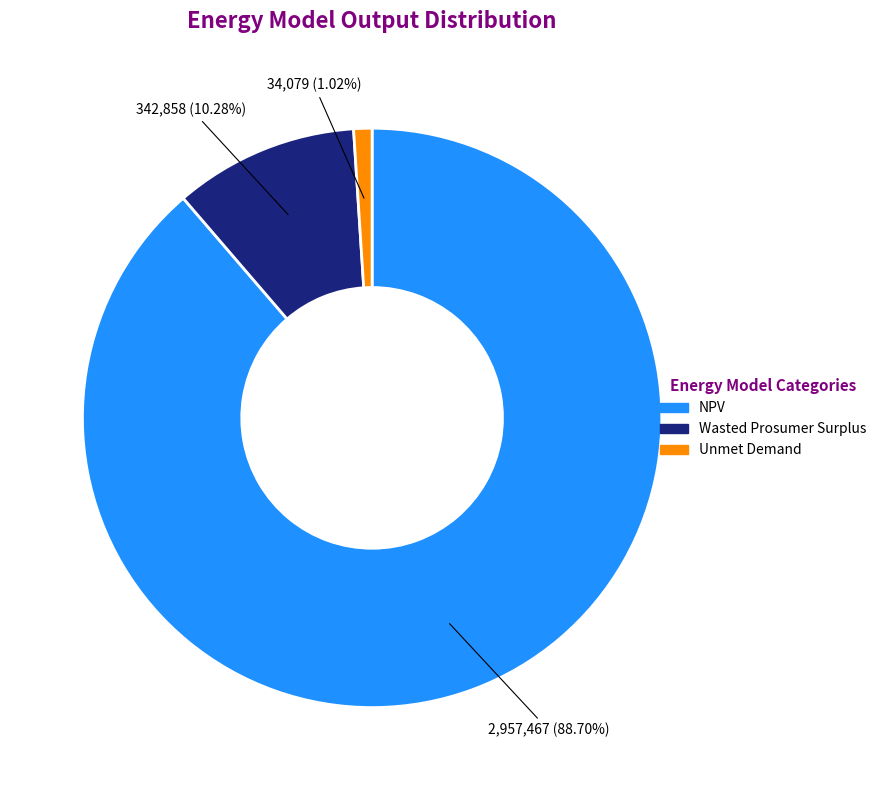

Is it true that Wasted Prosumer Surplus is 10% of the pie?

True